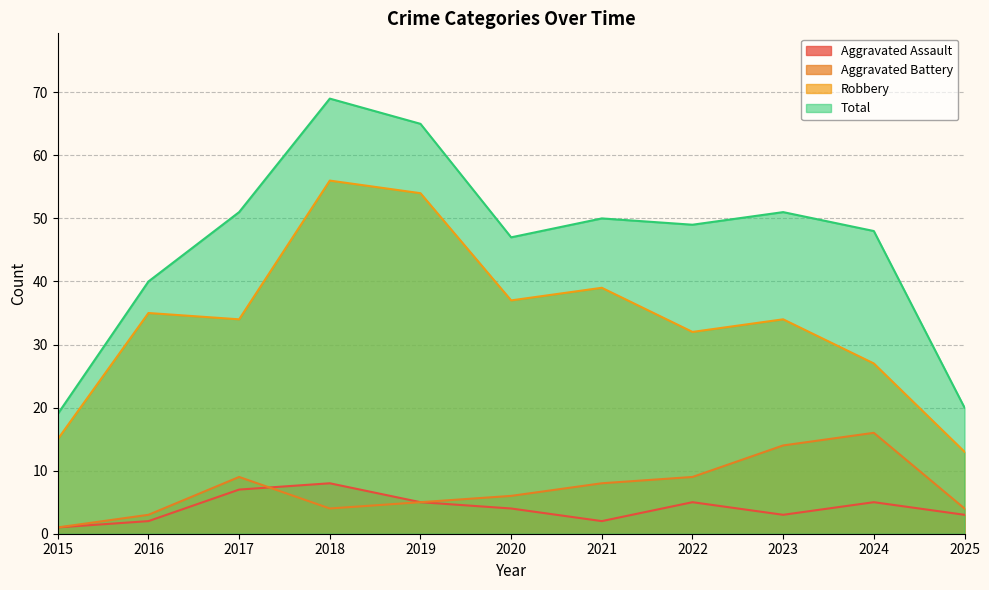

What is the minimum value shown in the chart?

1